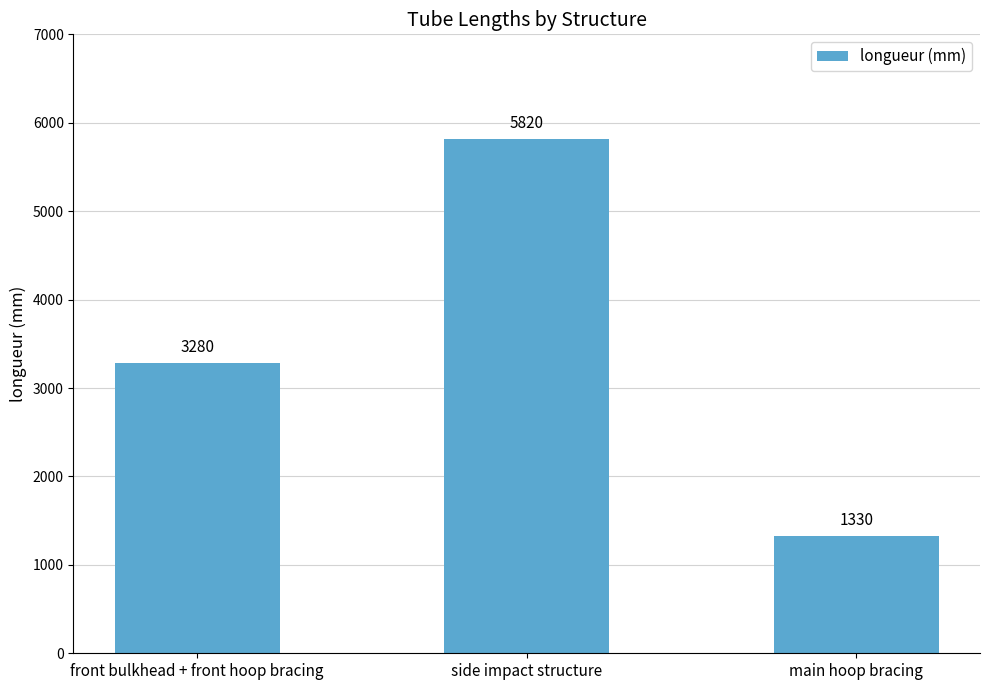

Approximately how many times larger is the value at main hoop bracing compared to side impact structure?

0.2